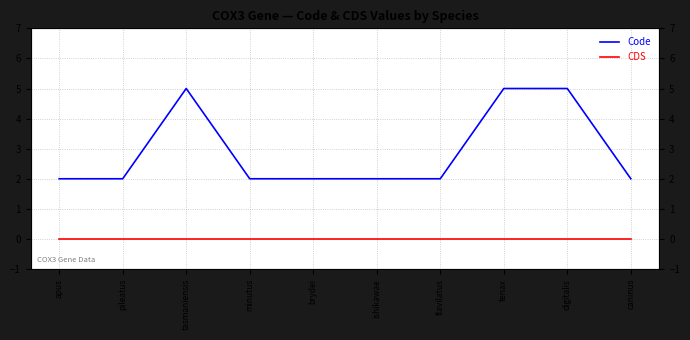

What is the greatest value displayed?

5